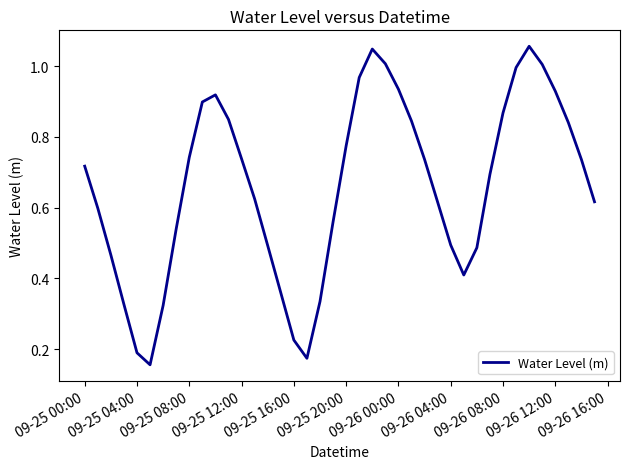

What is the smallest value displayed?

0.2